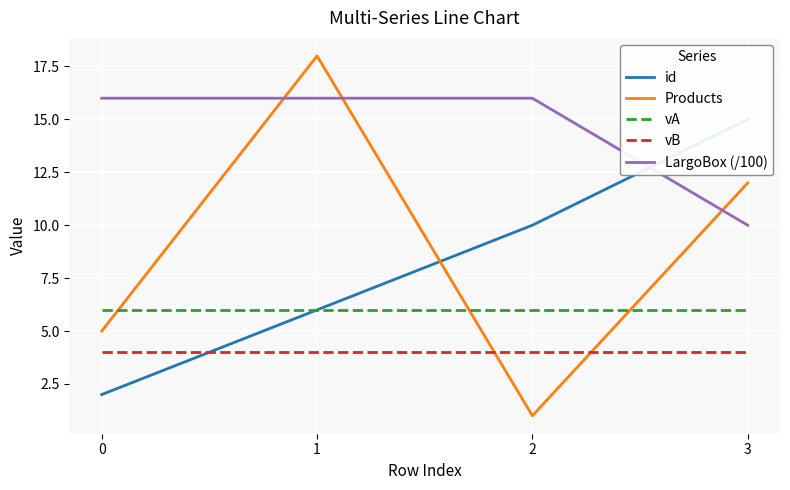

True or false: vB and vA cross at least once.

False